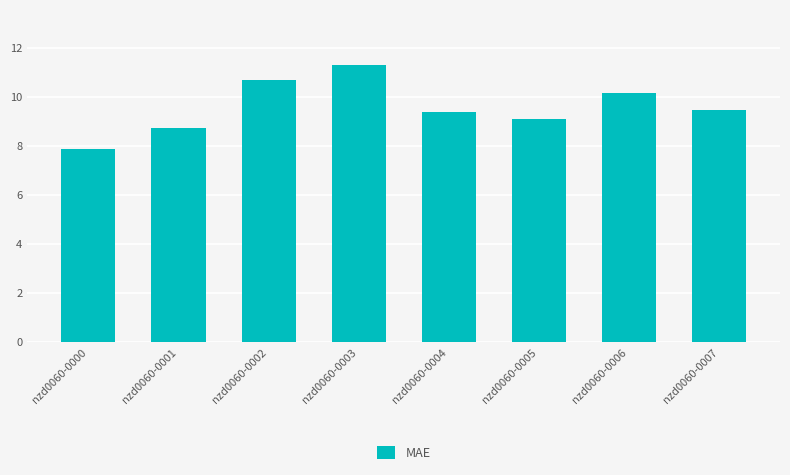

The value at nzd0060-0004 is 9.4. True or false?

True